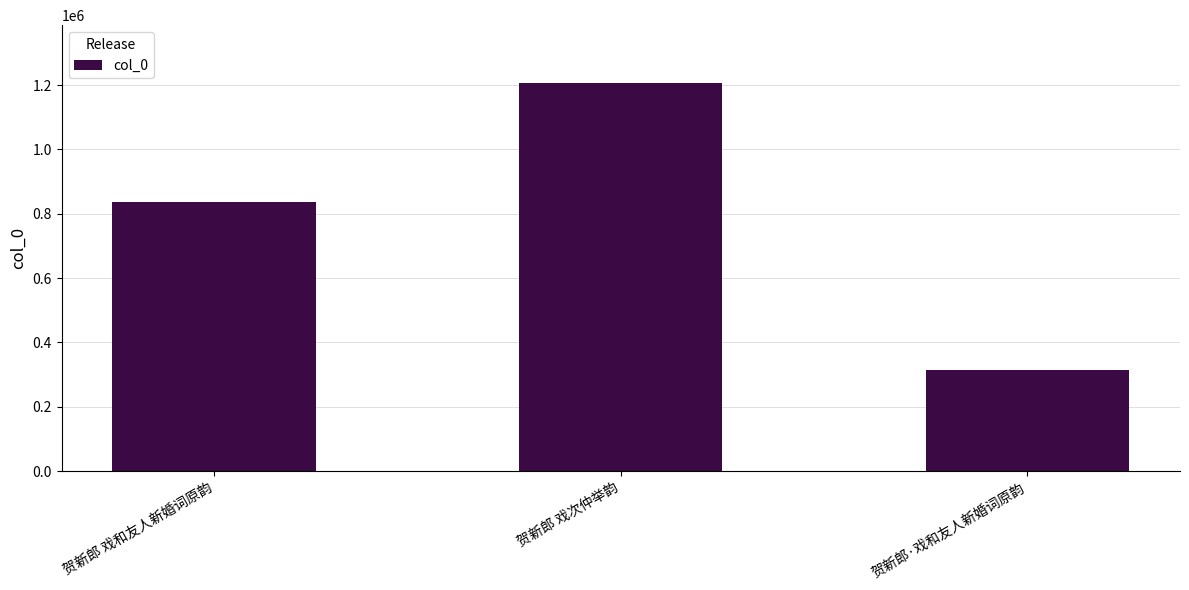

List the labels in order of value, largest first.

贺新郎 戏次仲举韵, 贺新郎 戏和友人新婚词原韵, 贺新郎·戏和友人新婚词原韵